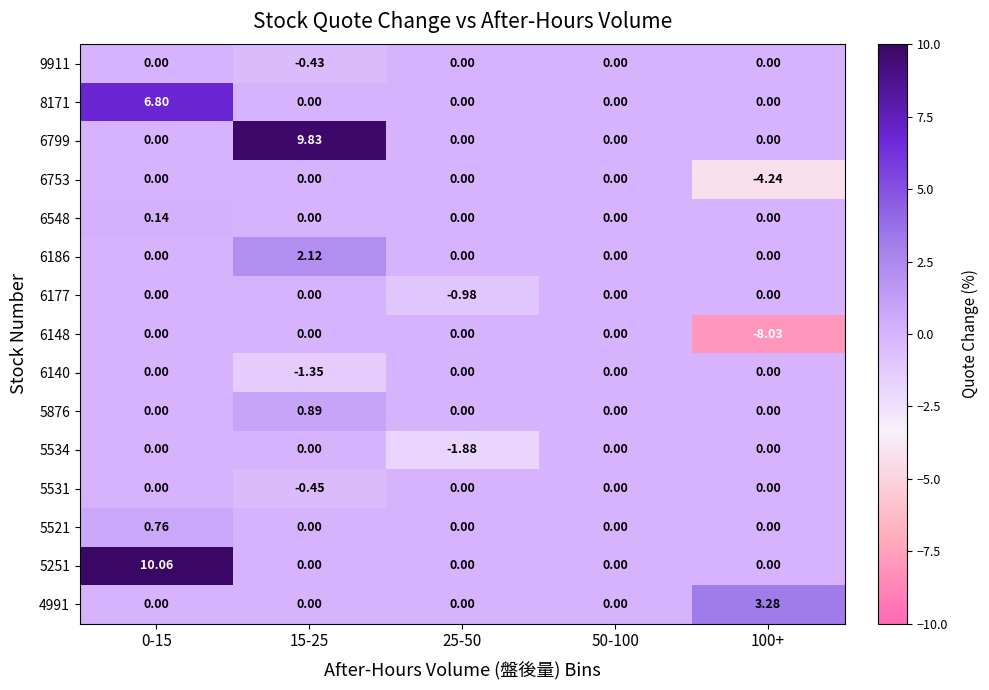

At which category is the sum across all series the highest?

0-15